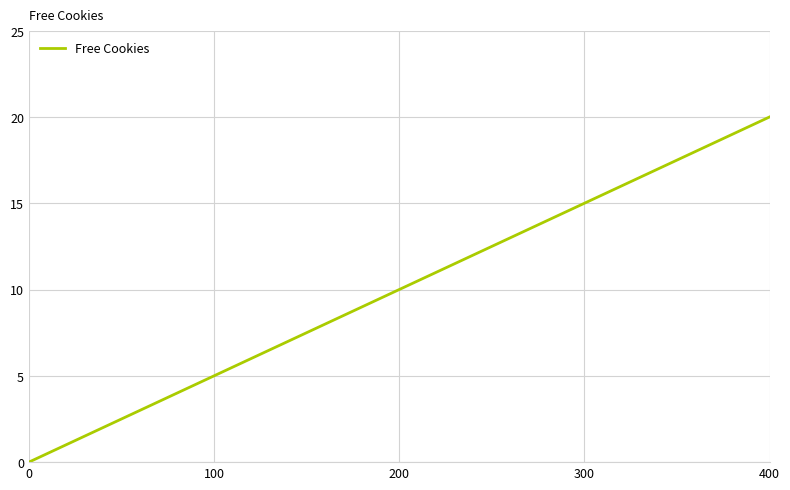

Which has a higher value, 200 or 300?

300